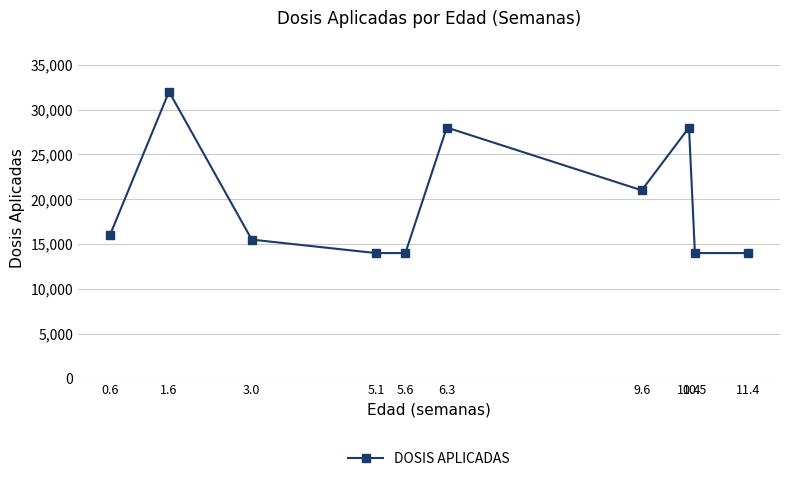

What is the change in value from 1.6 to 10.4?

-4000